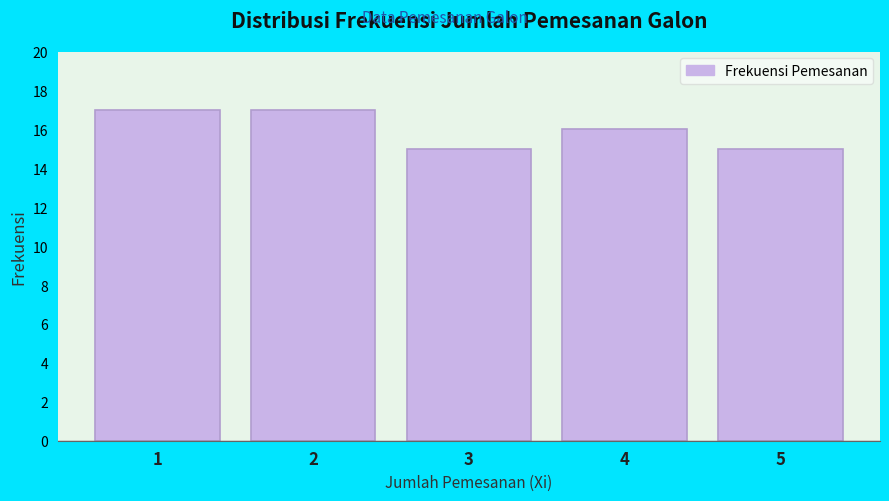

Reading left to right, extract all data points from this chart.

1=17	2=17	3=15	4=16	5=15